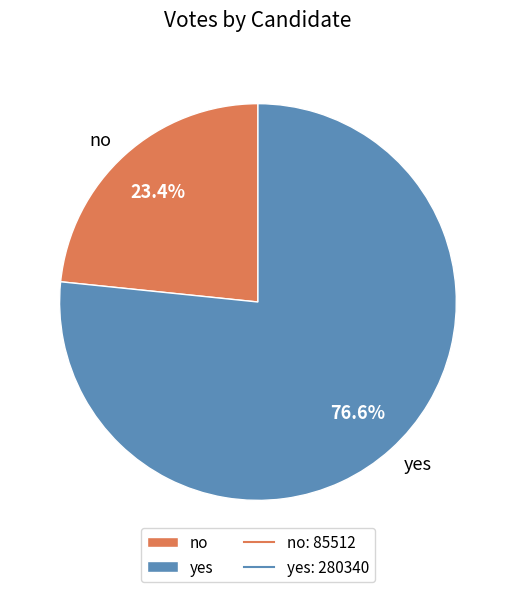

To the nearest percent, what is the average slice percentage?

50%